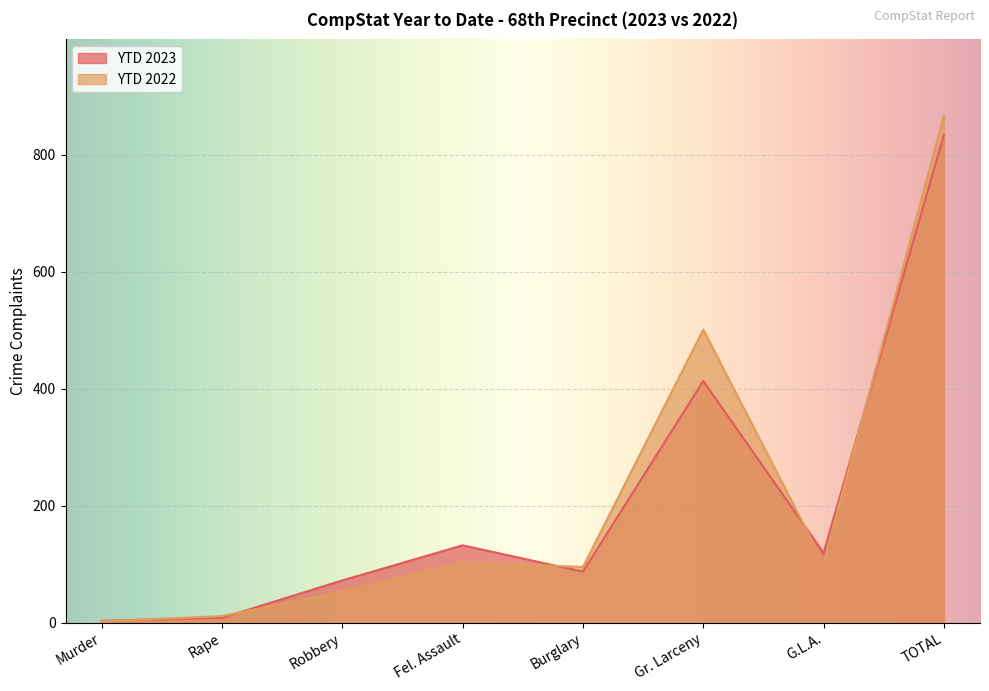

What is the highest value of the YTD 2023 series?

834